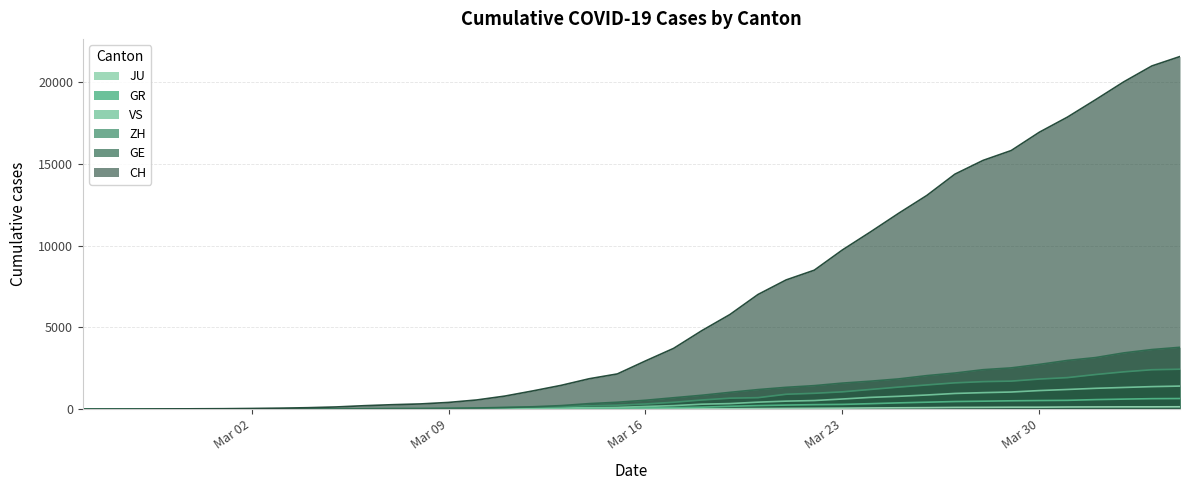

What is the difference between the second highest and second lowest values in the GR series?

647